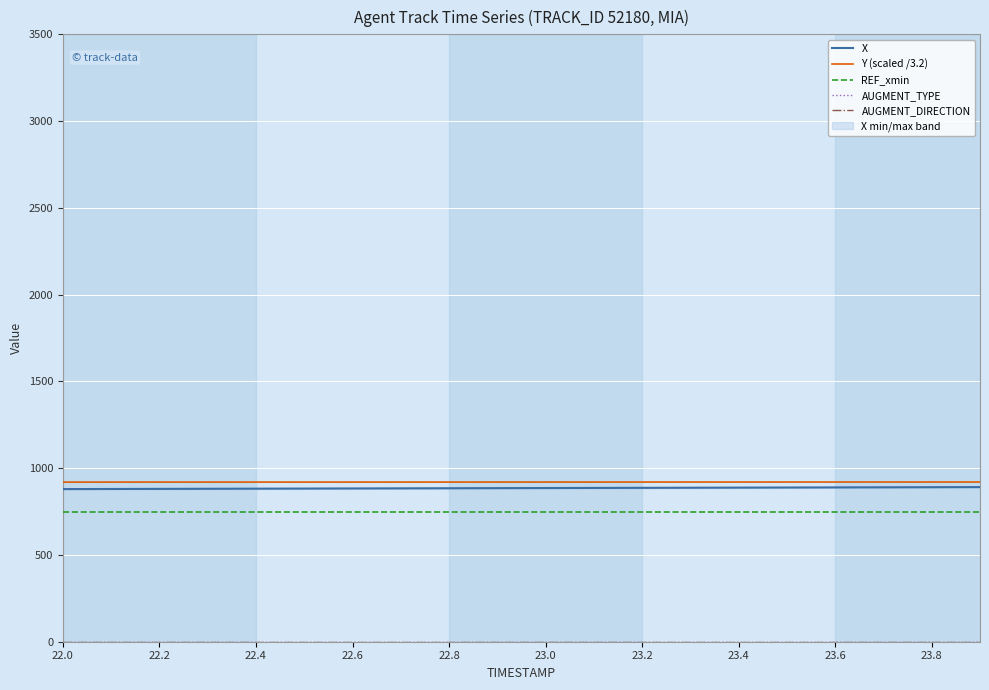

What is the label of the 2nd point from the left?

22.2